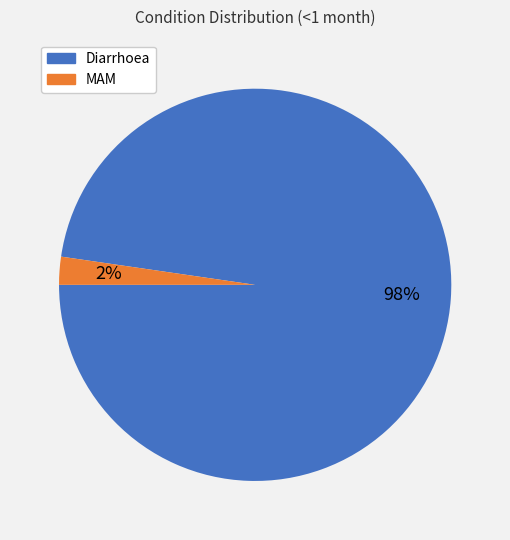

How many slices are in this pie chart?

2